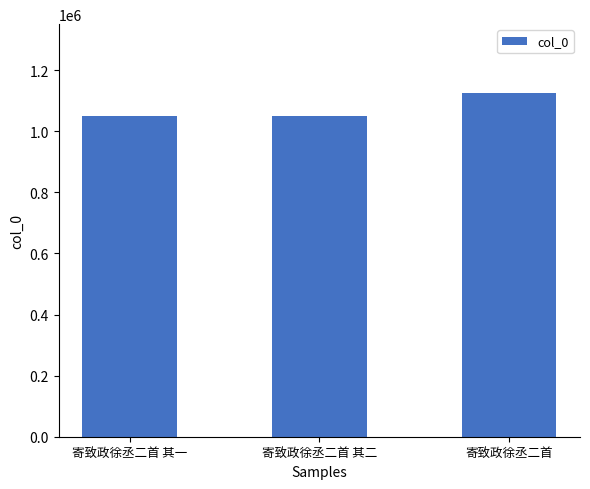

Count the number of data series in this chart.

1